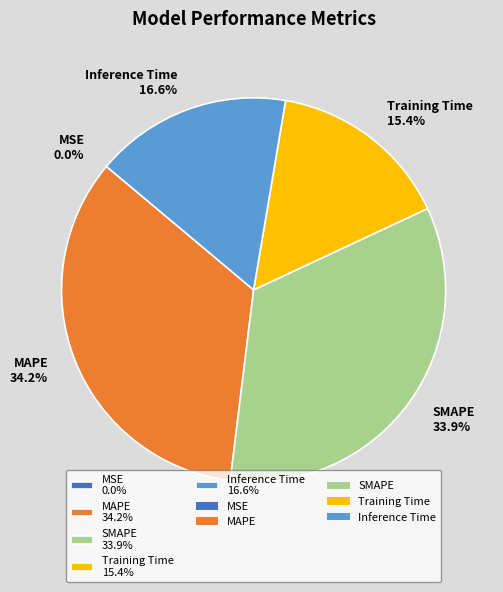

Does Training Time 15.4% account for over 50% of the chart?

No